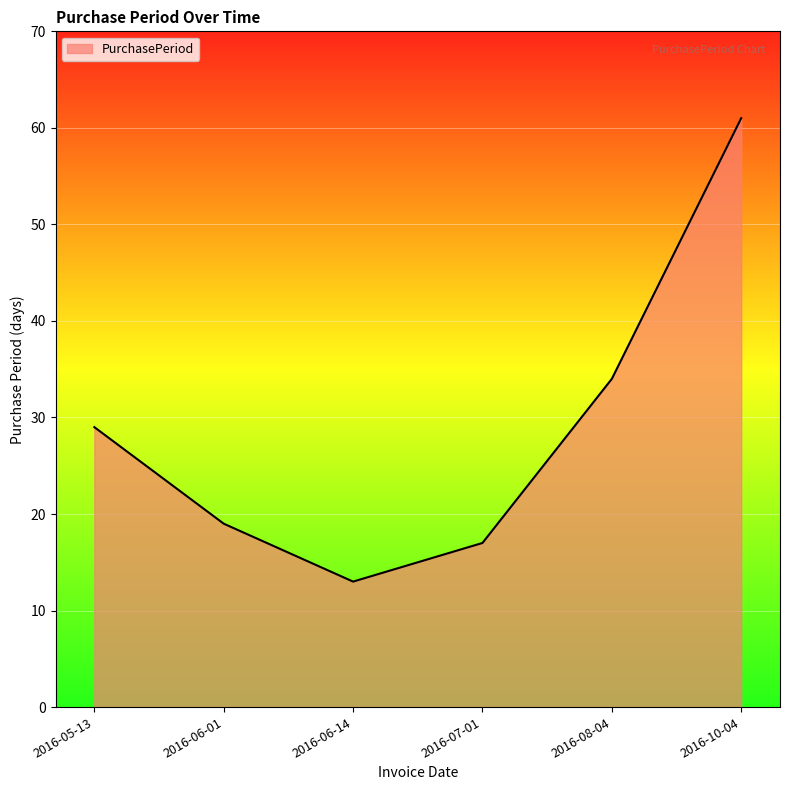

How many distinct data groups are displayed?

1